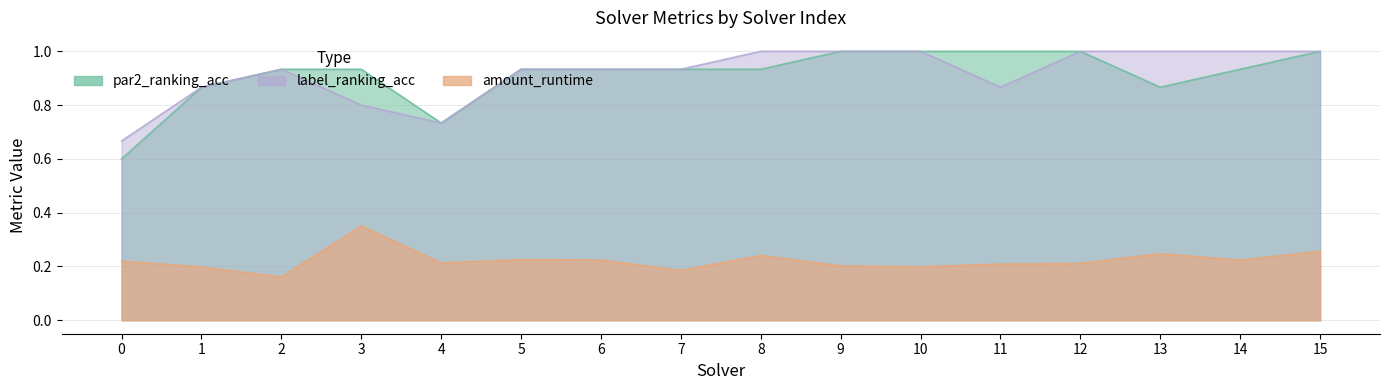

How many par2_ranking_acc values are between 0 and 1?

16